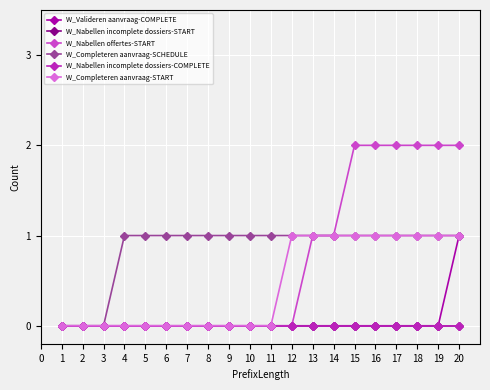

True or false: W_Nabellen incomplete dossiers-COMPLETE and W_Nabellen incomplete dossiers-START intersect in this chart.

False